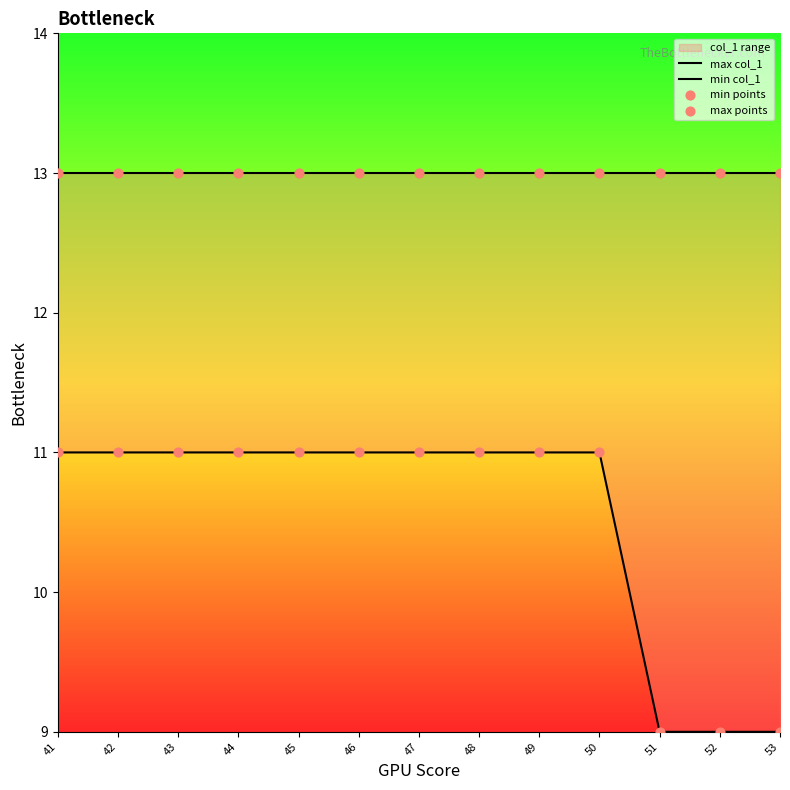

At how many categories does at least one series exceed 10?

13